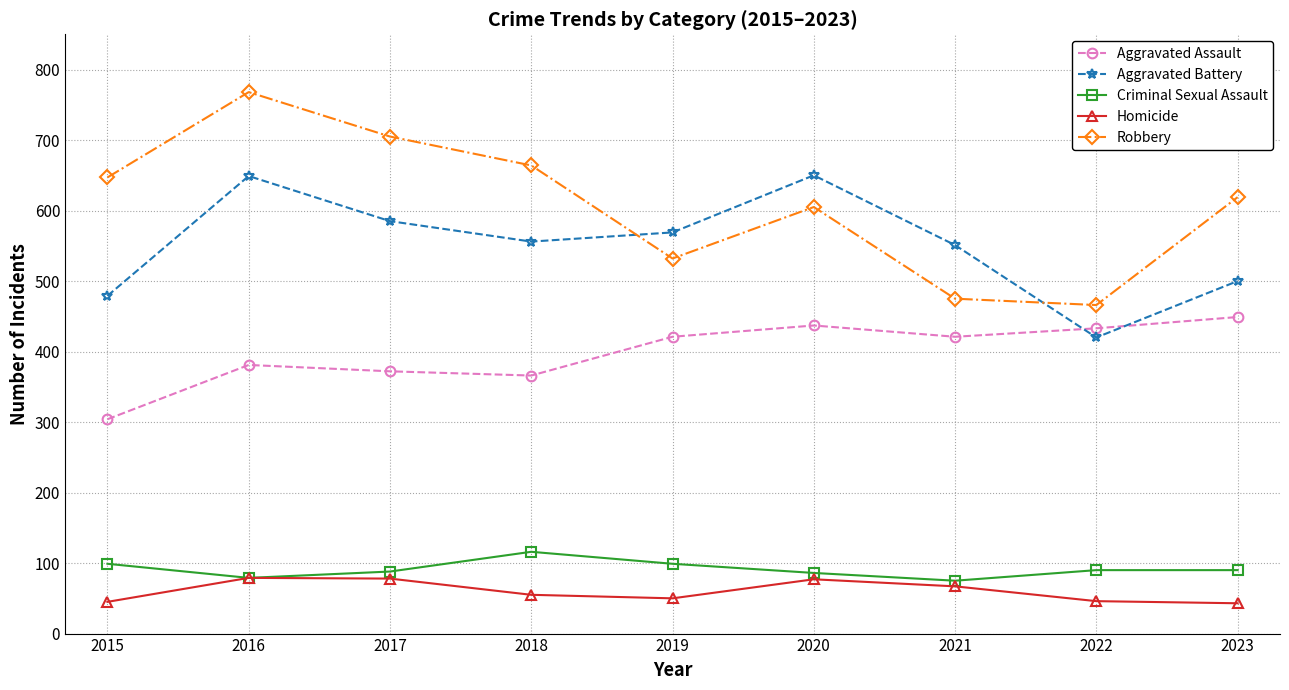

Which series has the widest spread of values?

Robbery